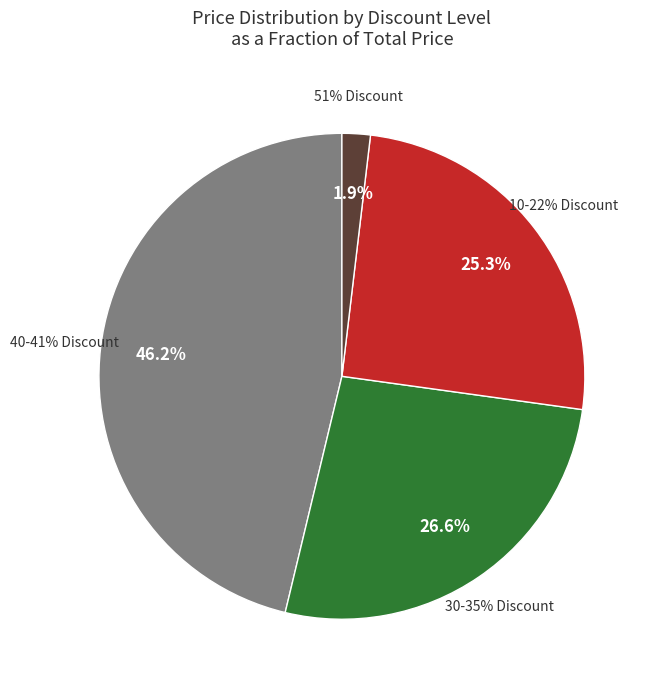

Which has a higher value, 35 or 30?

30